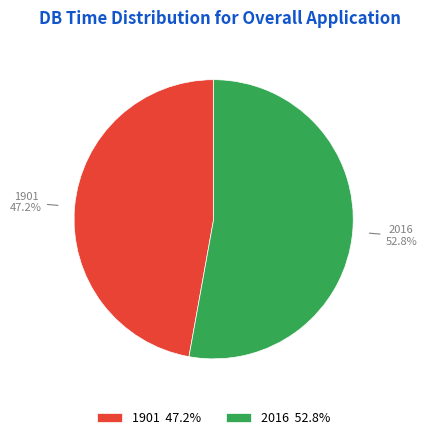

Combined, what portion of the pie is 2016 and 1901?

100.0%